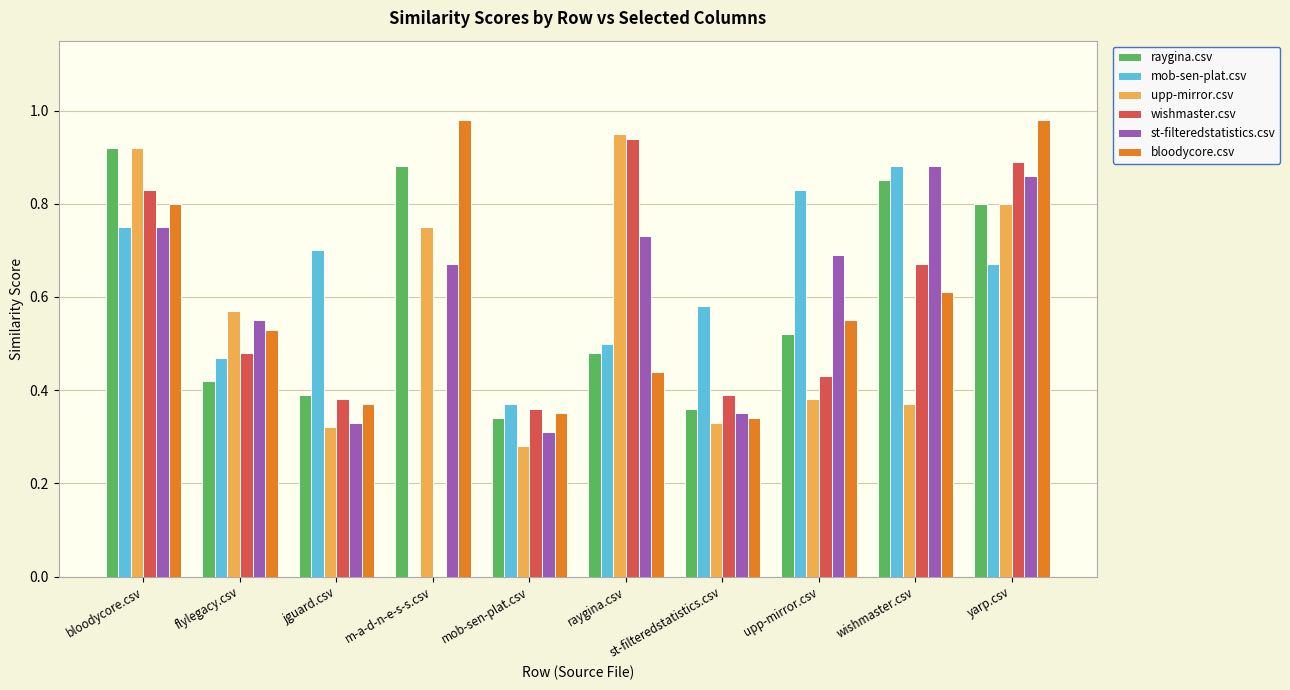

What is the total value across all series at yarp.csv?

5.0